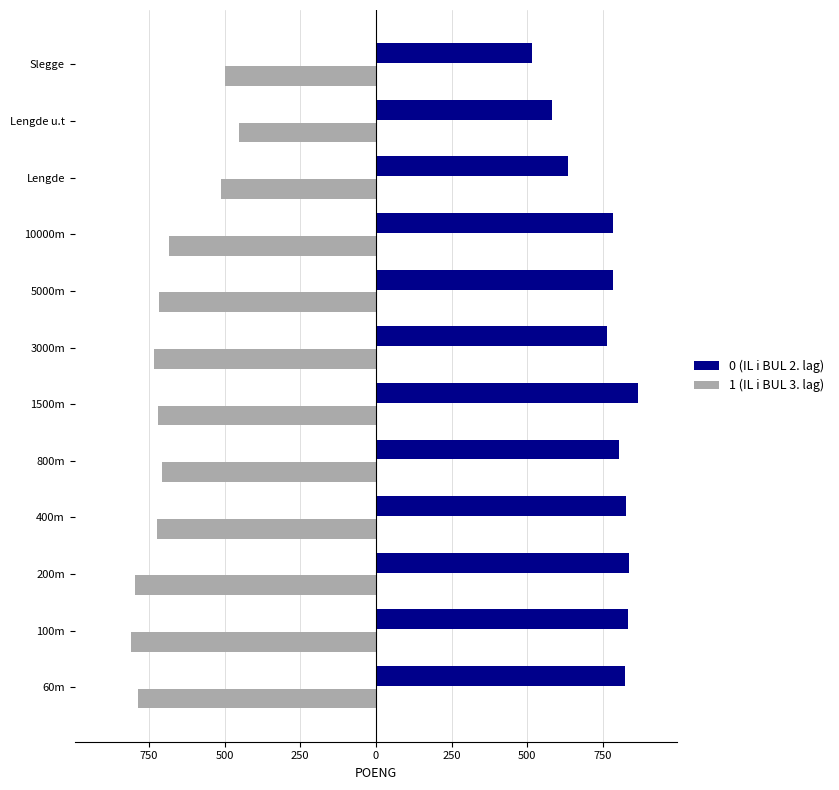

Where is 0 (IL i BUL 2. lag) nearest to the value 691?

Lengde